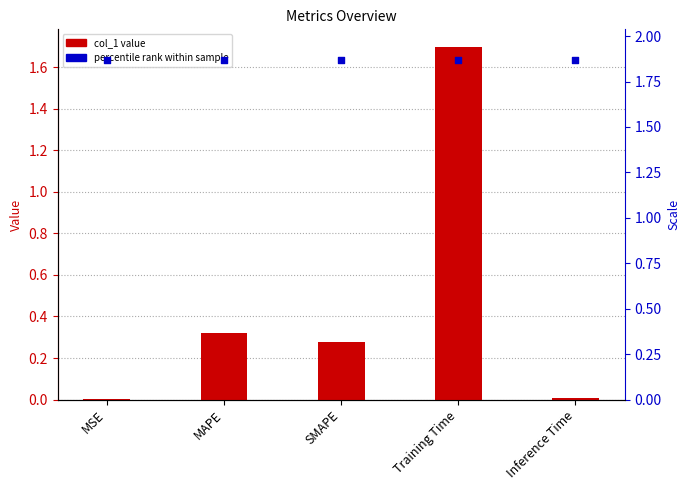

Which series reaches the maximum Y coordinate?

percentile rank